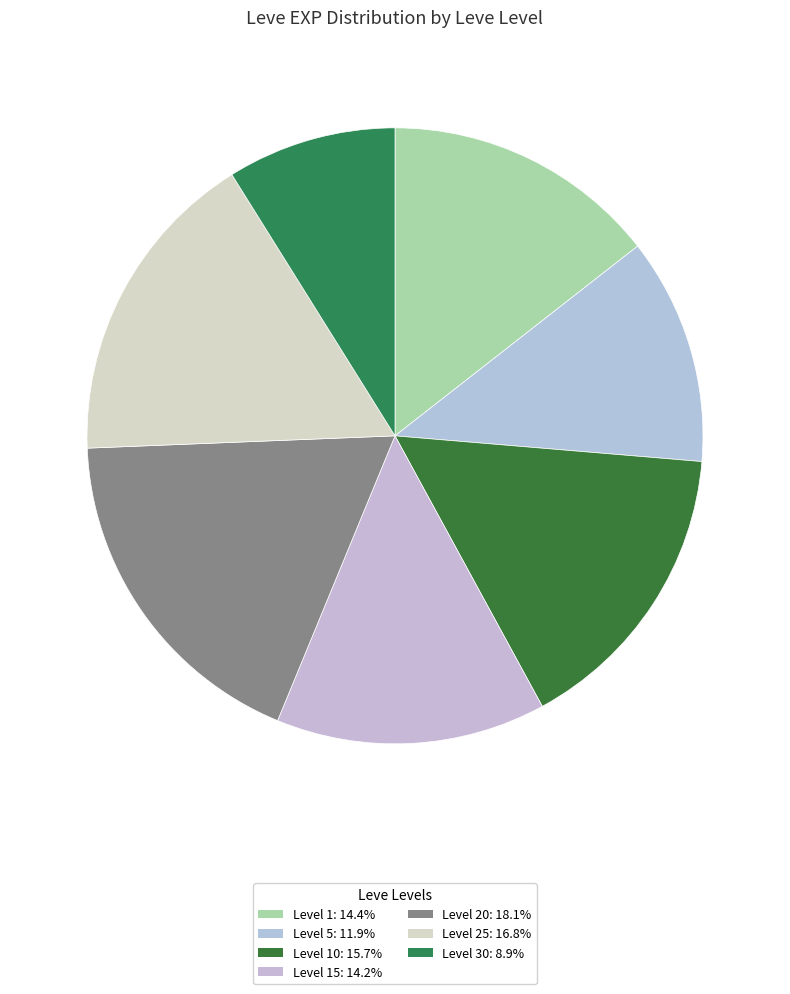

How many slices are in this pie chart?

7